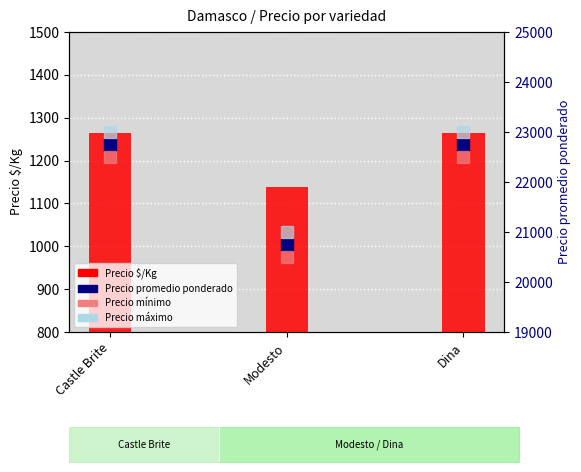

Reading right to left, list all the values displayed in this chart.

Precio $/Kg: 1264	1139	1264
Precio promedio ponderado: 22750	20750	22750
Precio minimo: 22500	20500	22500
Precio maximo: 23000	21000	23000